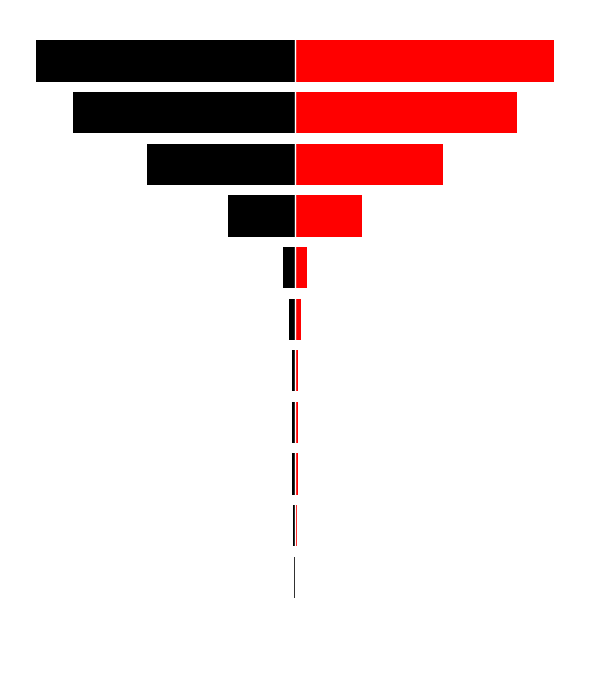

Reading left to right, list all the values displayed in this chart.

col_1_left: -1	-4	-6	-8	-9	-10	-18	-36	-200	-444	-666	-777
col_1: 1	4	6	8	9	10	18	36	200	444	666	777